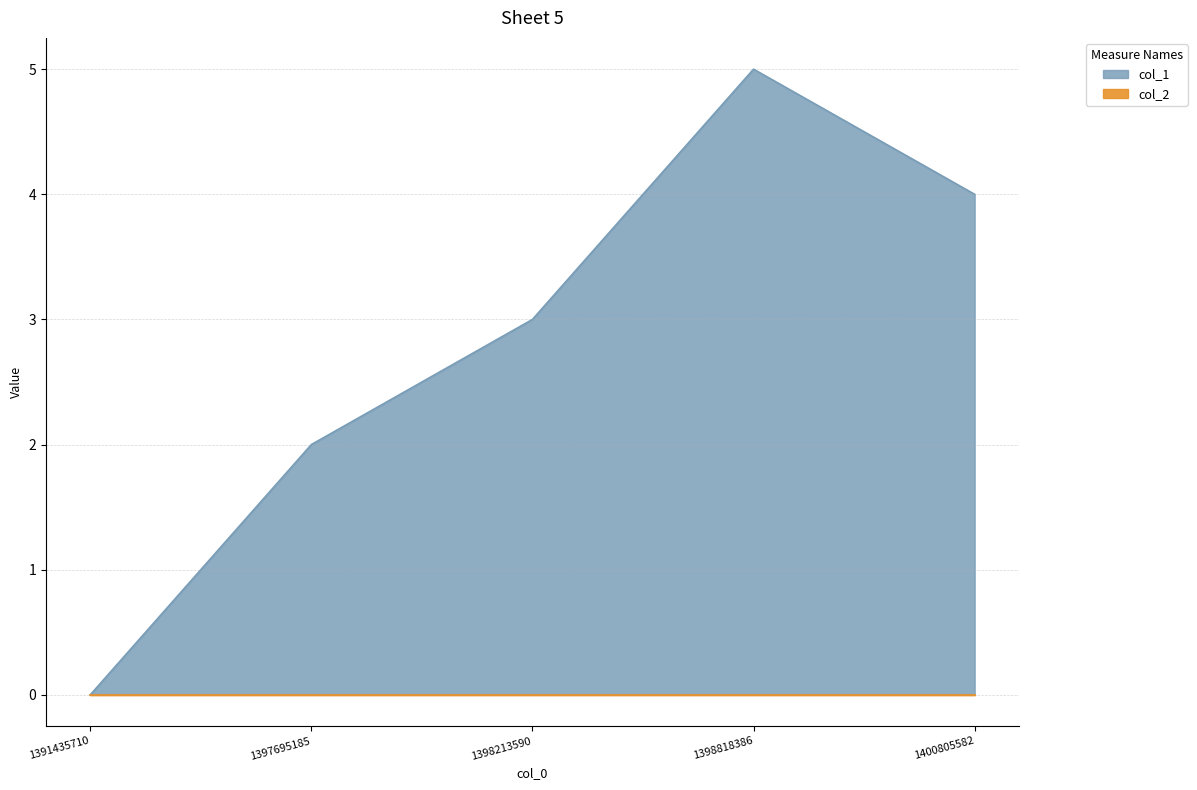

List the labels in order of value, largest first.

1398818386, 1400805582, 1398213590, 1397695185, 1391435710